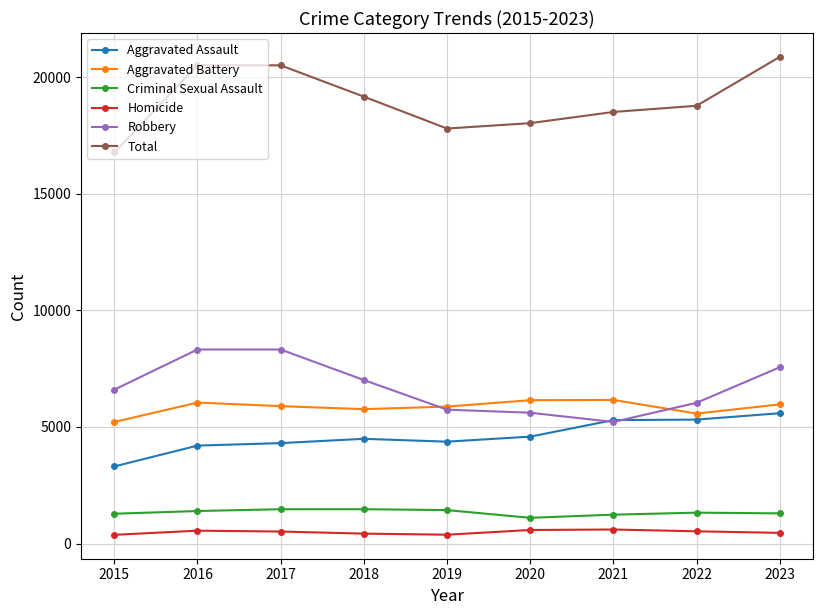

How many values in the Homicide series are below 515?

4